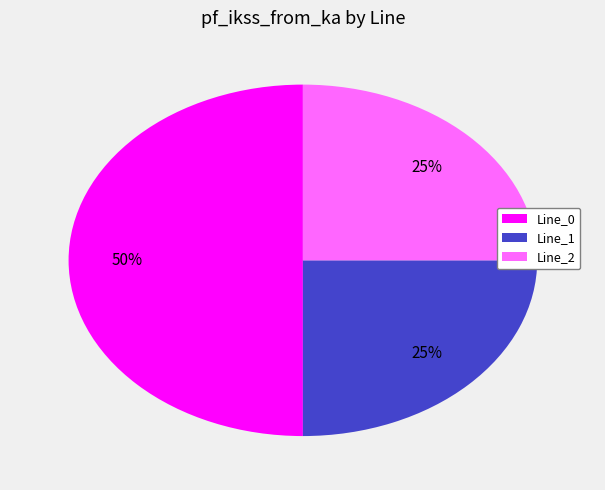

Do Line_0 and Line_2 together represent more than half of the pie?

Yes